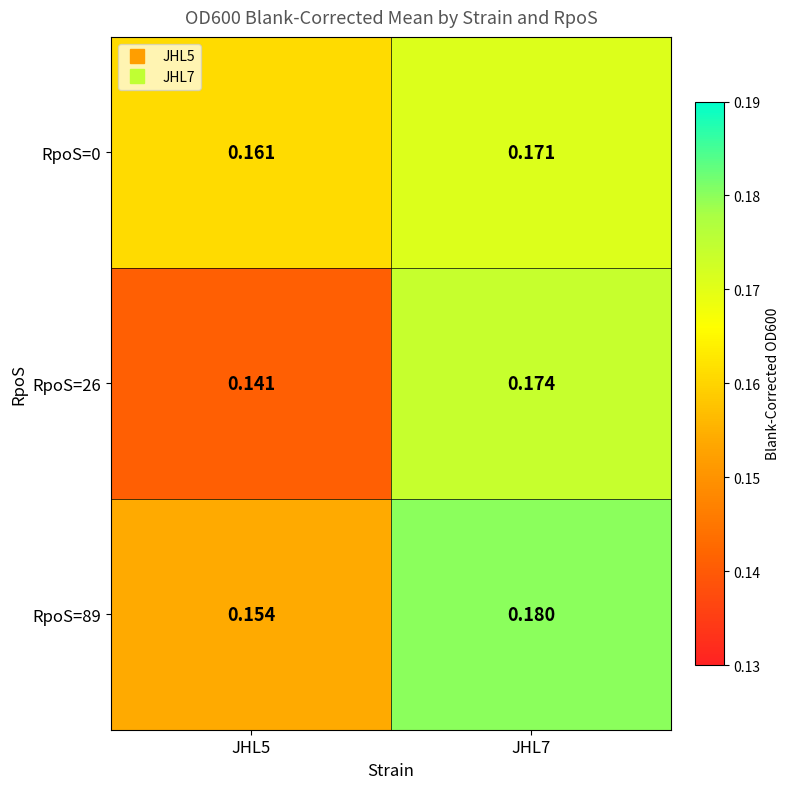

How many data points does each series have?

2